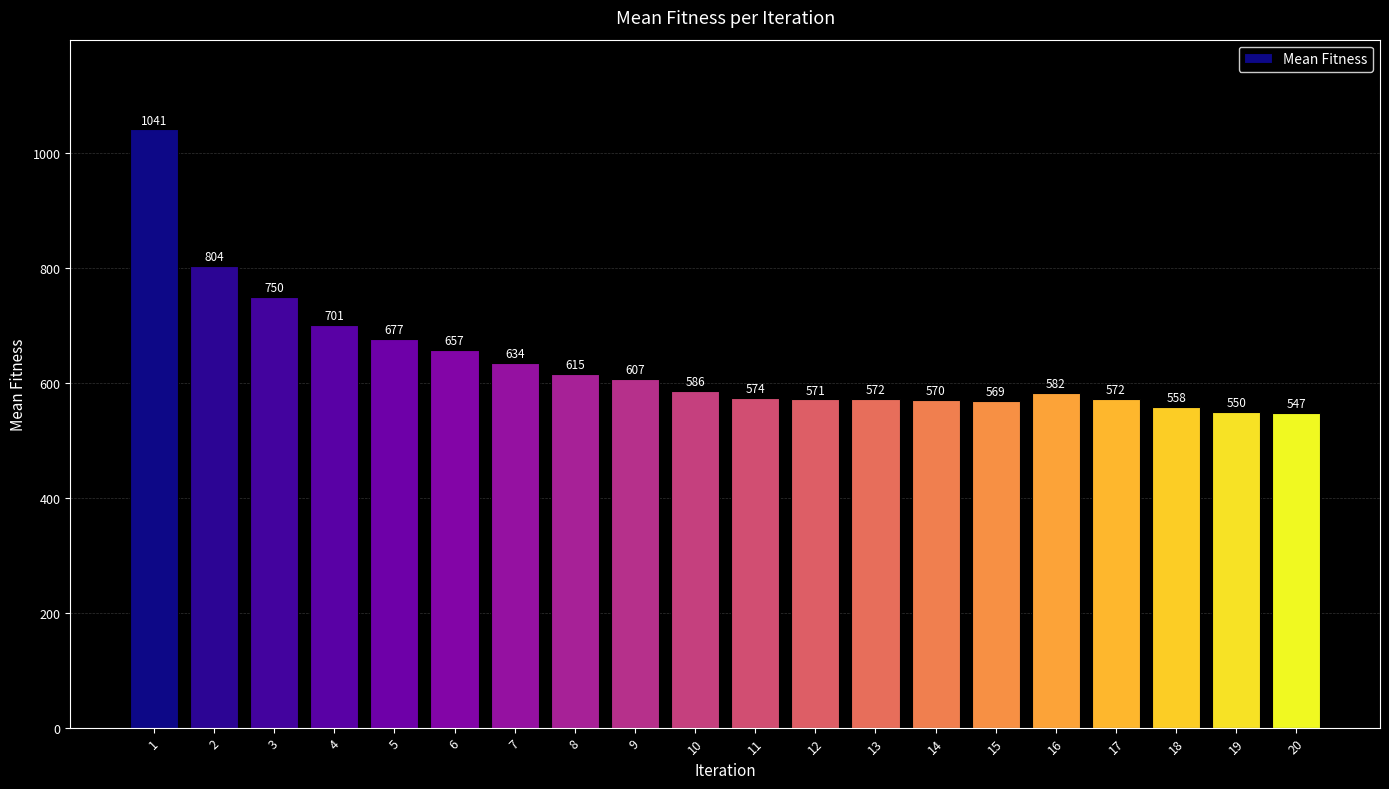

At which category does the chart reach its minimum across all series?

20